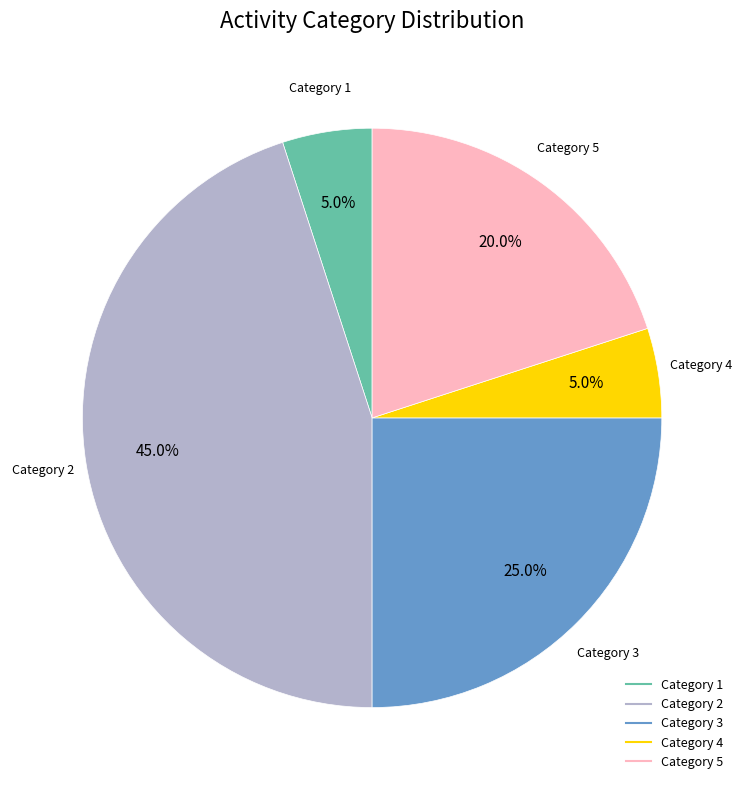

Does any single category account for the majority?

No